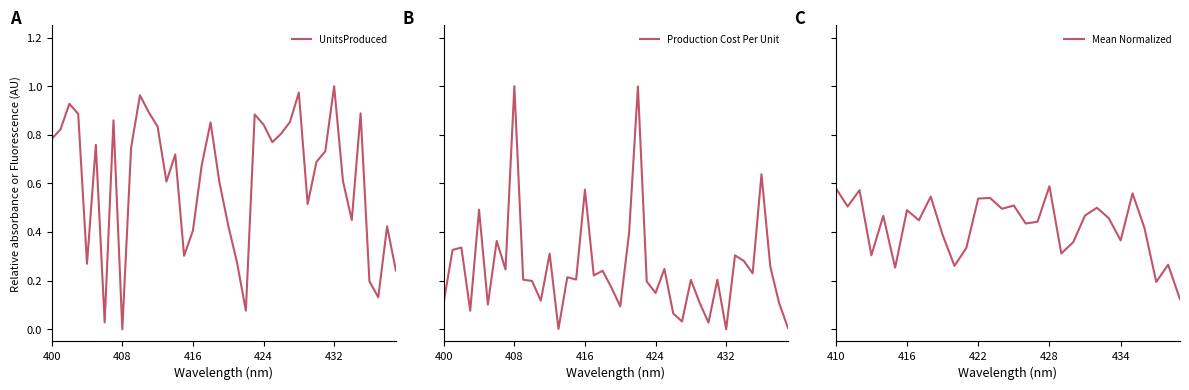

Which series has the widest spread of values?

UnitsProduced